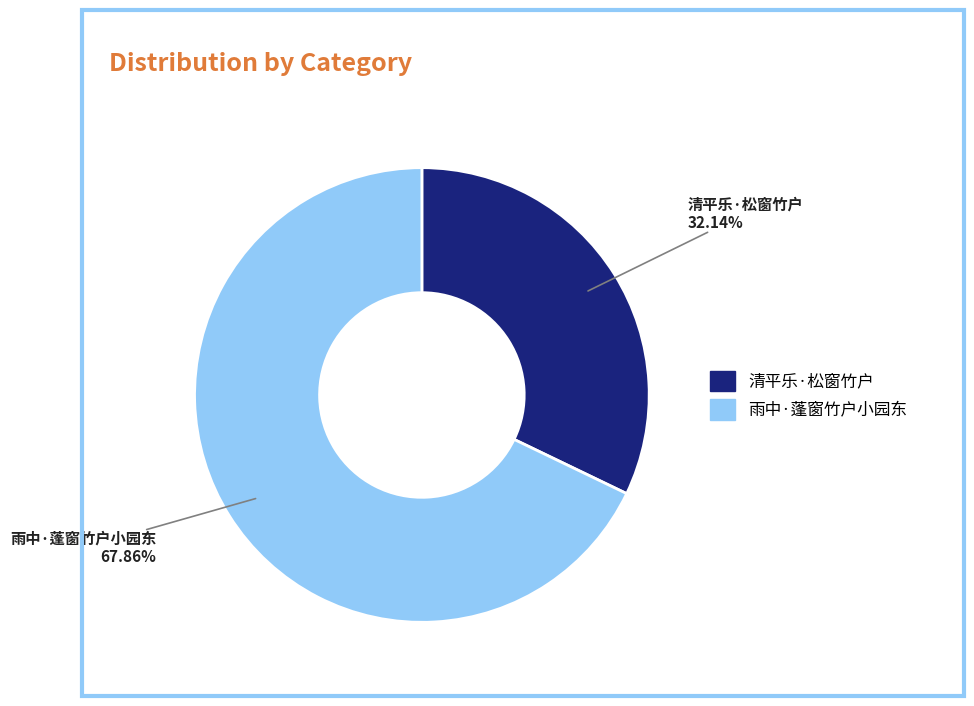

Is 清平乐·松窗竹户 the majority of the pie?

No